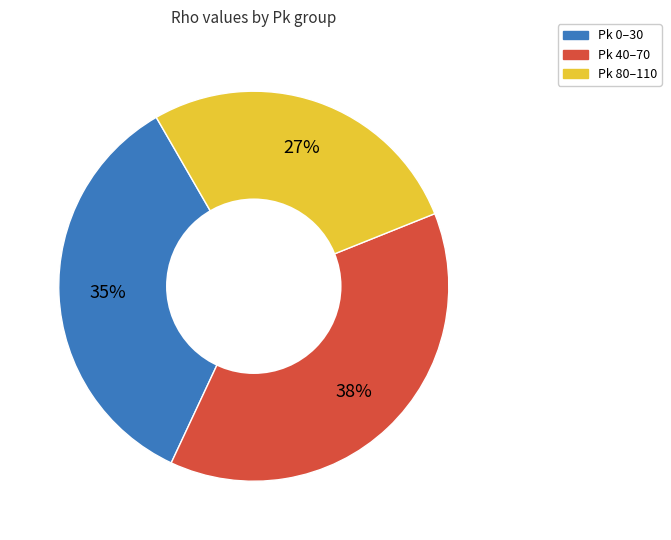

Is there a majority slice in this chart?

No